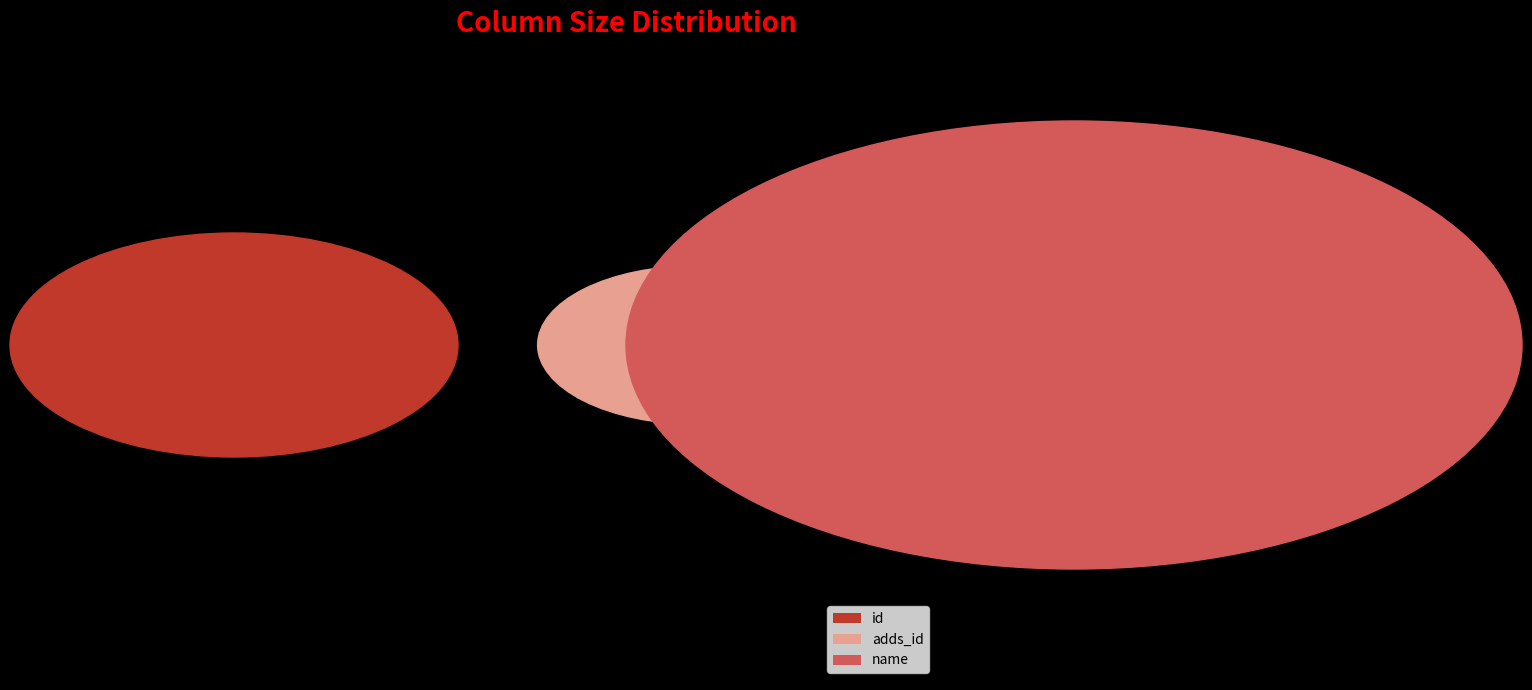

What is the largest slice in the pie chart?

name